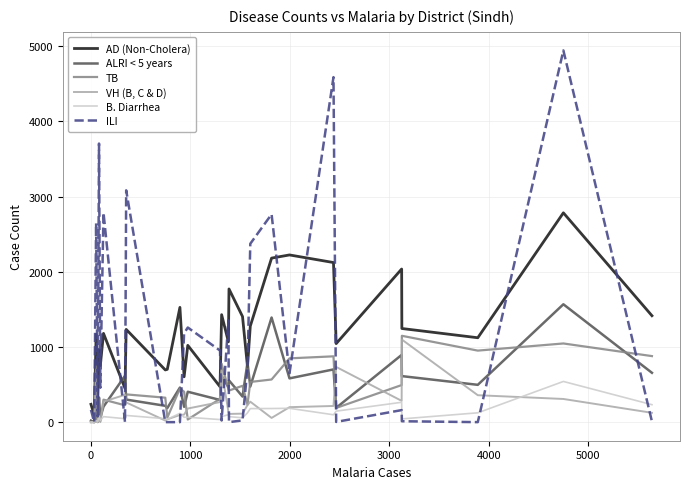

Which series has the largest range (max minus min)?

ILI